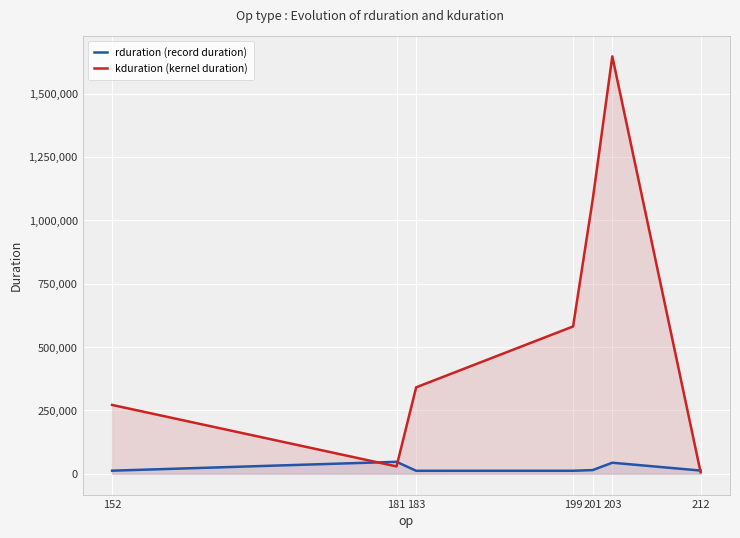

Between which two adjacent categories do rduration (record duration) and kduration (kernel duration) first intersect?

152 and 181